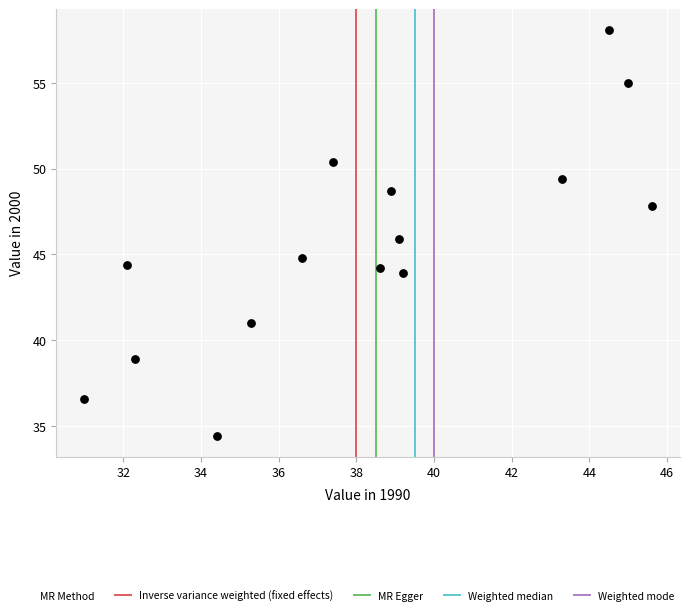

What is the range of Y values (max minus min)?

23.7